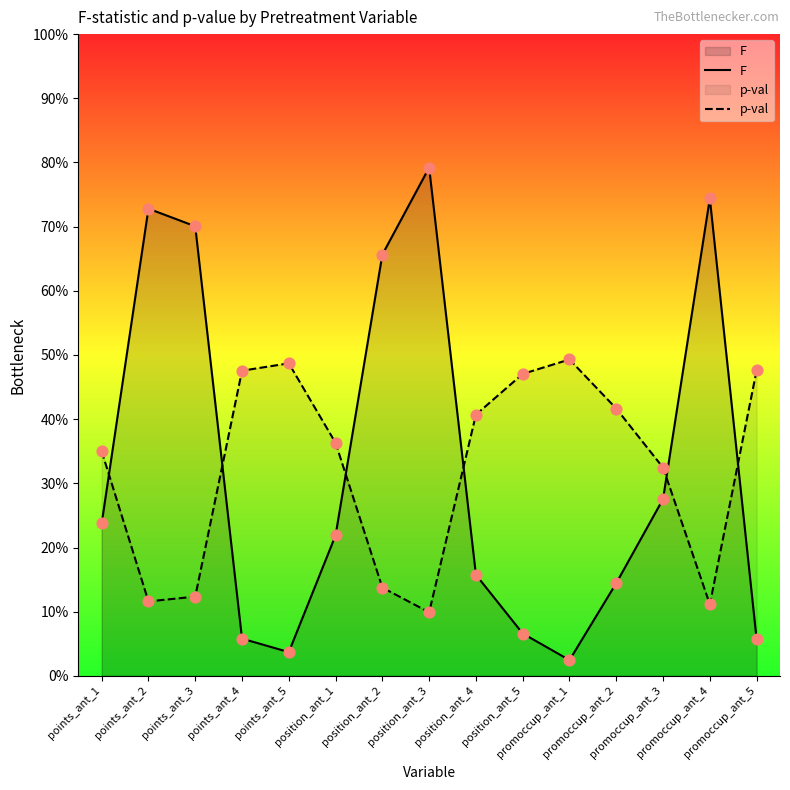

At which category is the sum across all series the highest?

position_ant_3